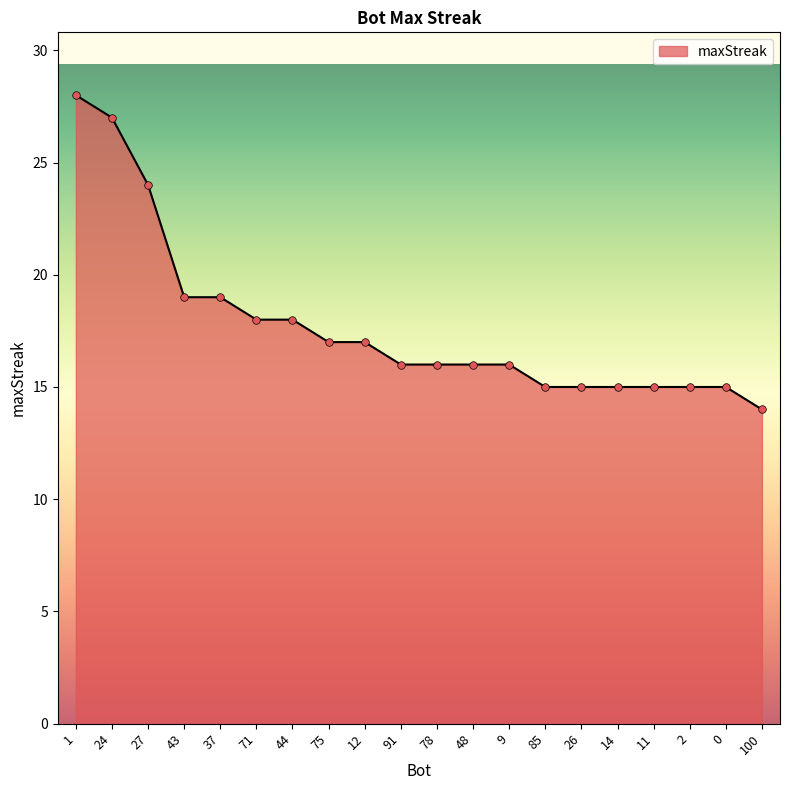

What is the change in value from 37 to 14?

-4